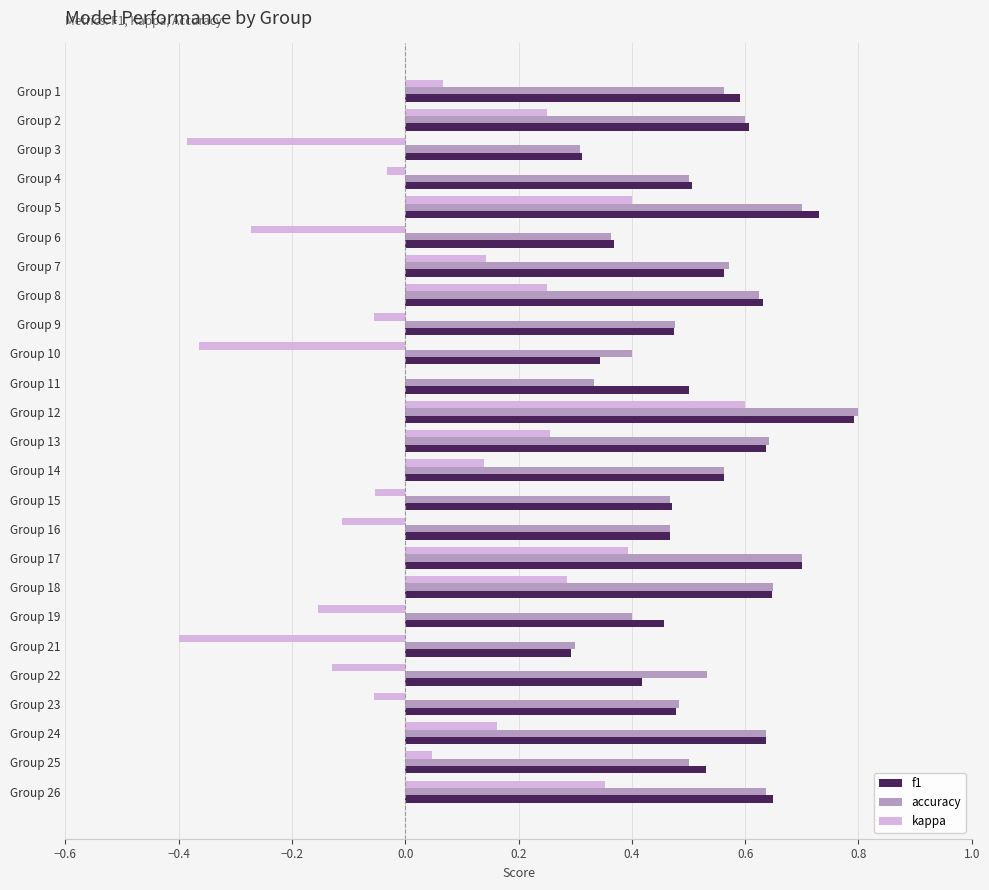

What is the greatest value displayed?

0.8